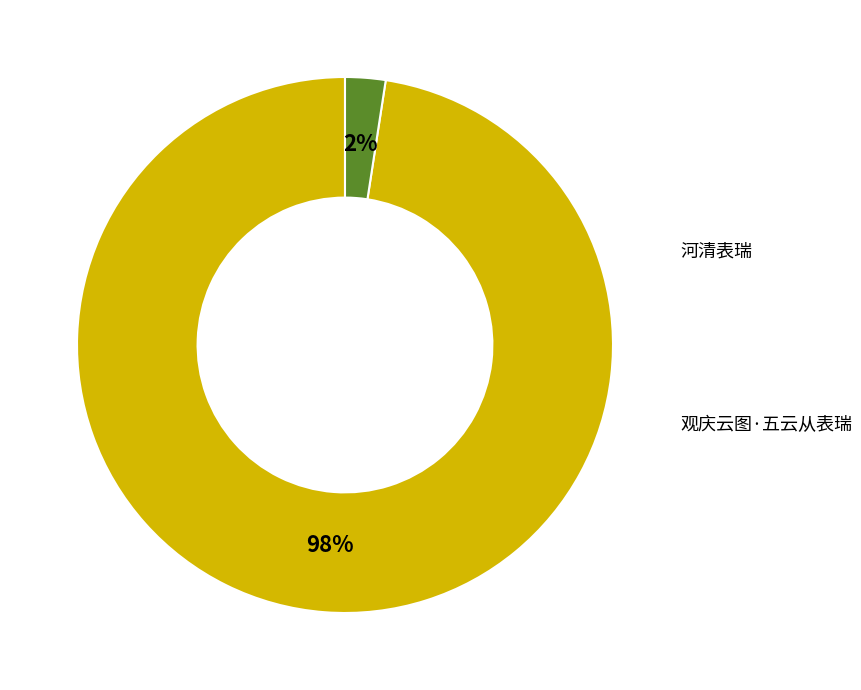

Is there any slice that represents more than half of the pie?

Yes